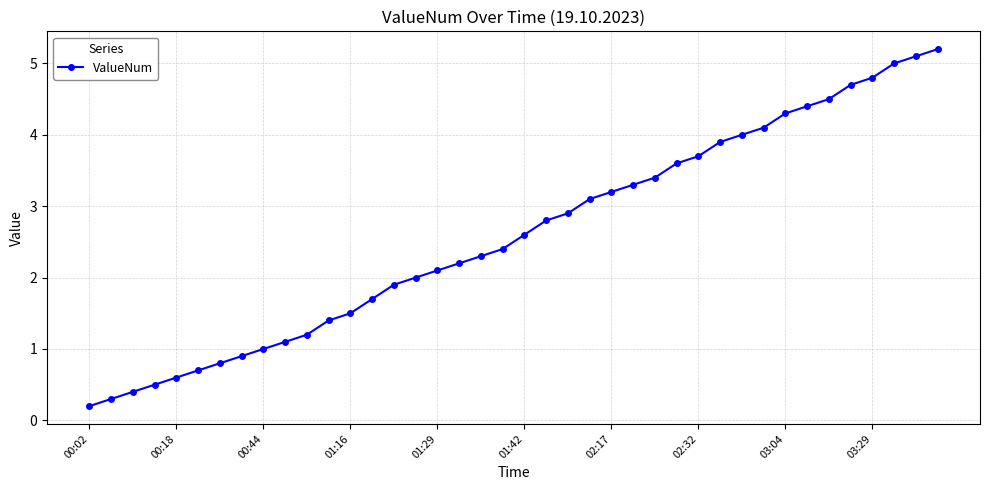

What is the average value?

2.6